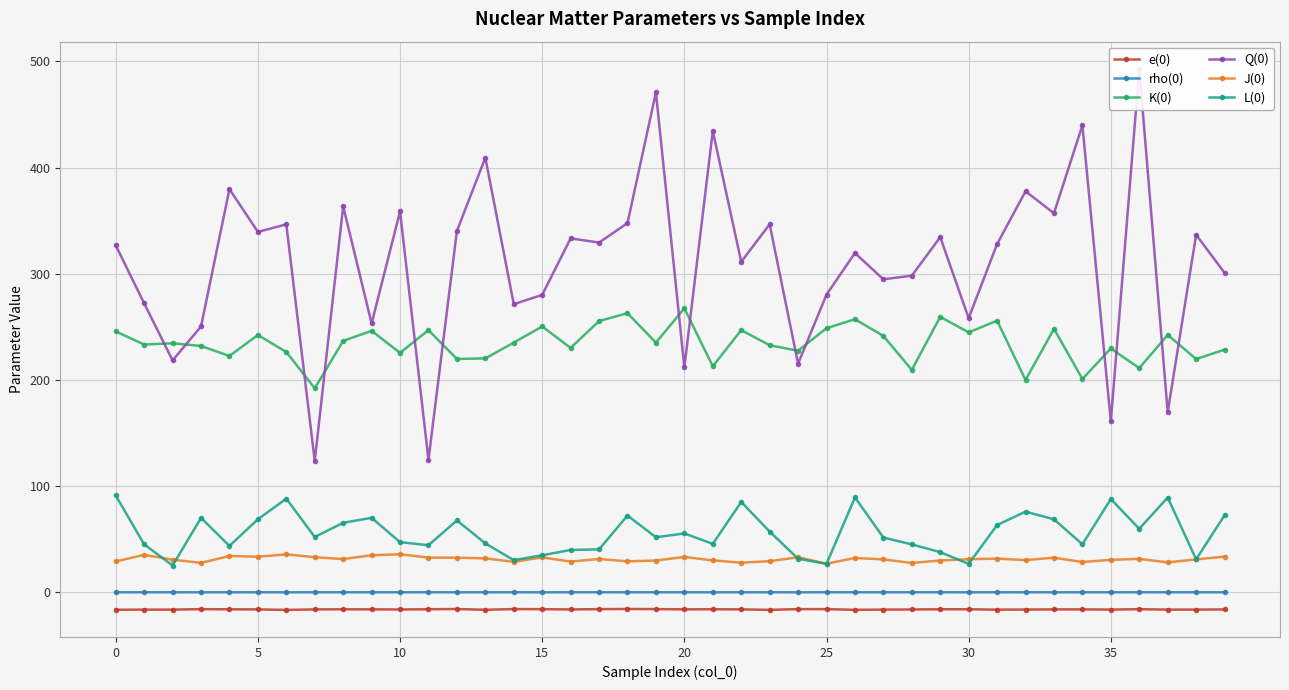

What is the label of the 28th point from the left?

27